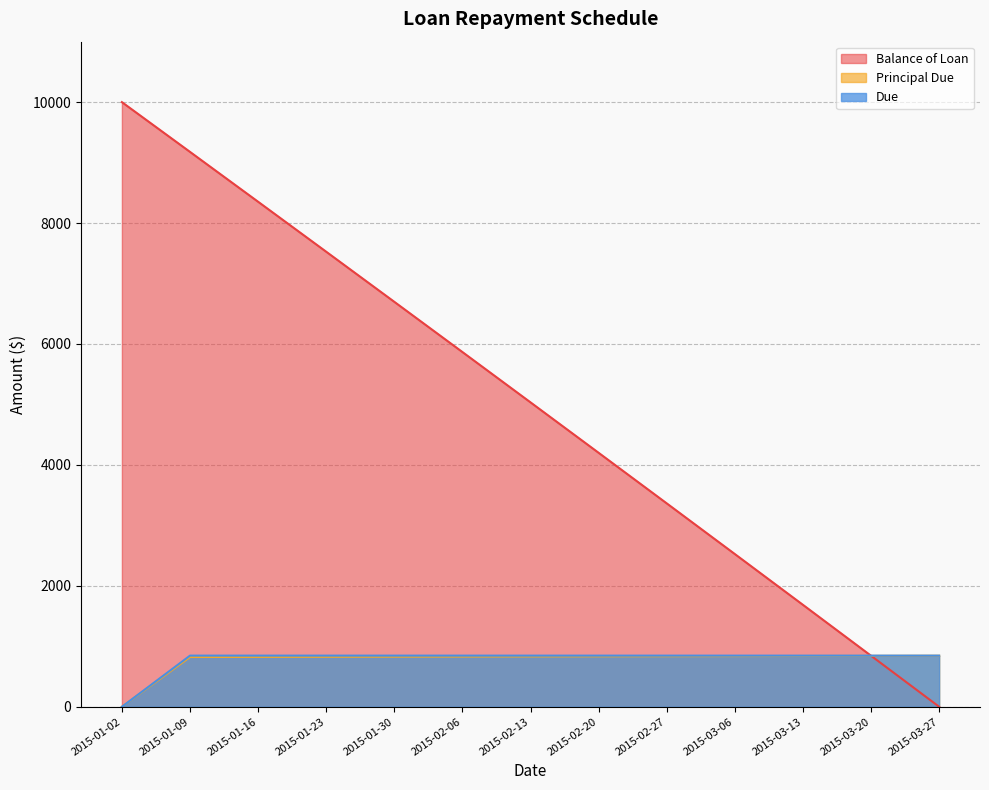

What is the label of the 11th point from the left?

2015-03-13